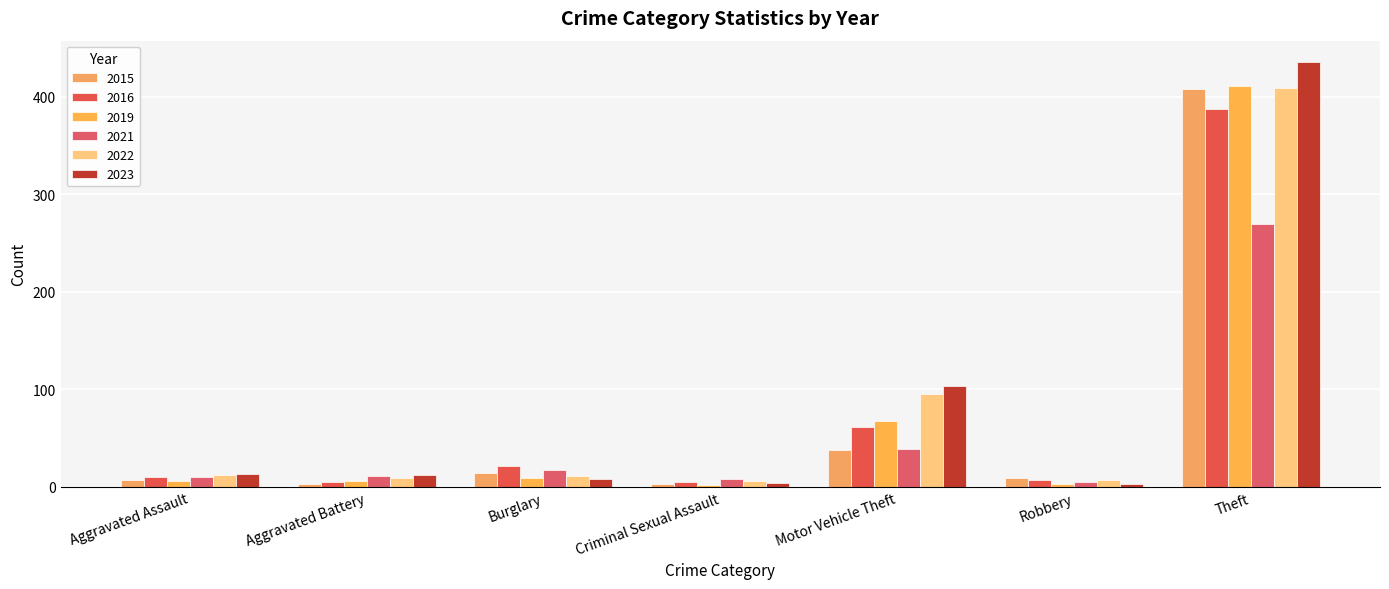

How many bars are there in total?

42